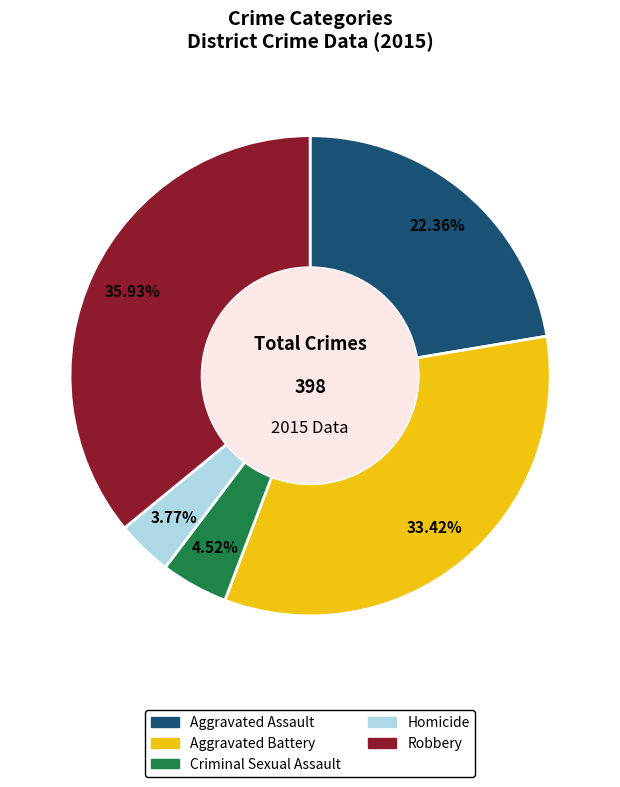

What percentage is the Homicide slice, to the nearest percent?

4%